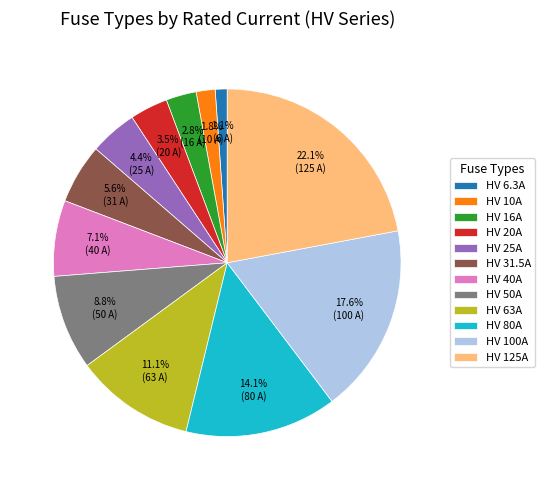

Rank the categories by value from lowest to highest.

HV 6.3A, HV 10A, HV 16A, HV 20A, HV 25A, HV 31.5A, HV 40A, HV 50A, HV 63A, HV 80A, HV 100A, HV 125A